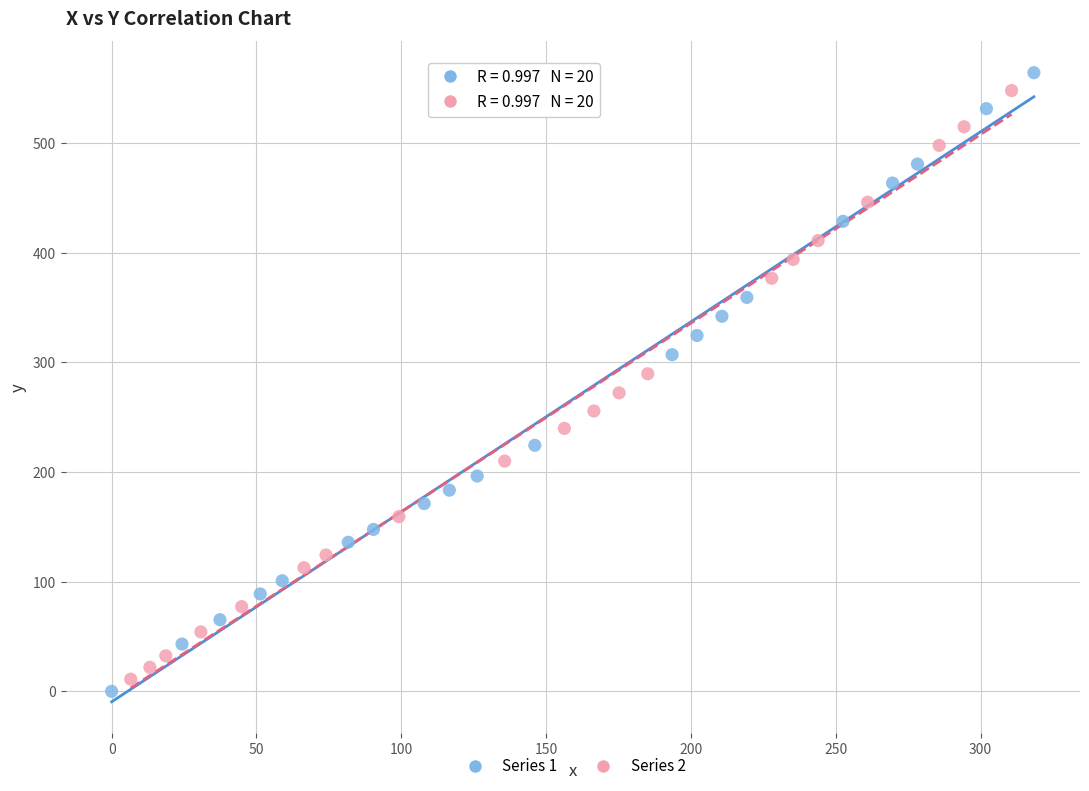

Which series has the largest Y range (max minus min)?

Series 1